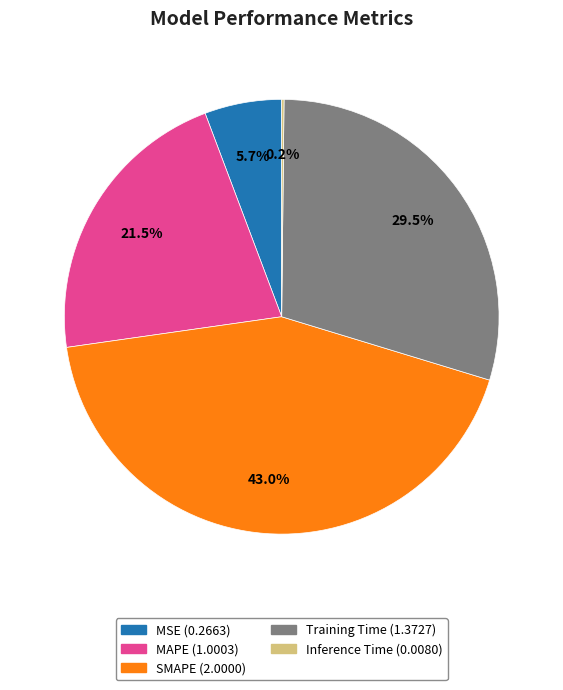

To the nearest percent, what is the difference between the MSE and MAPE slice percentages?

16%